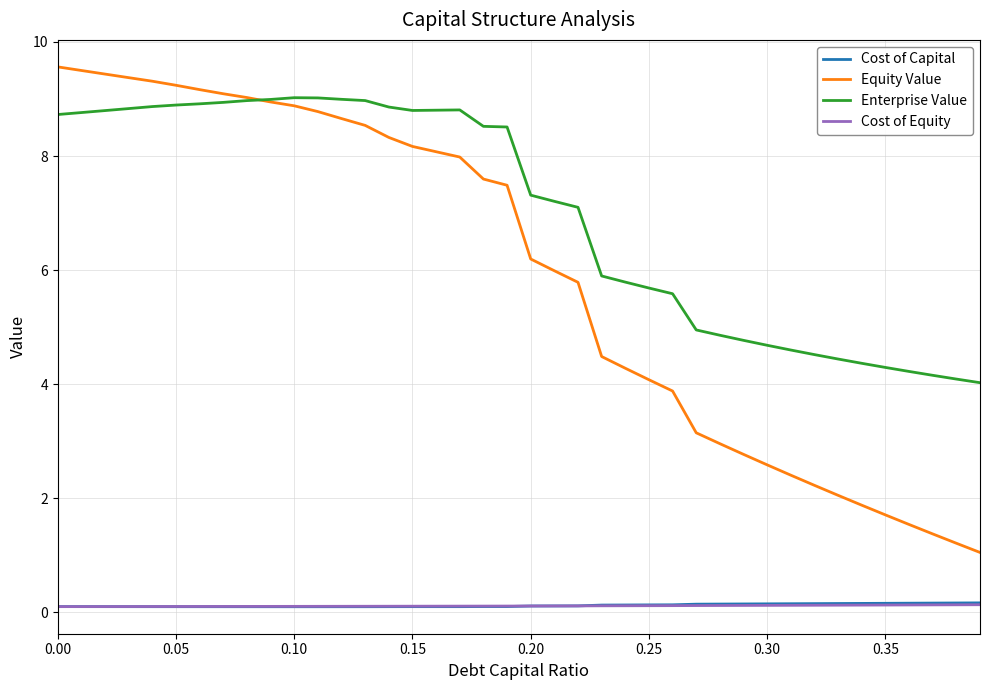

Which series has the largest total across all categories?

Enterprise Value